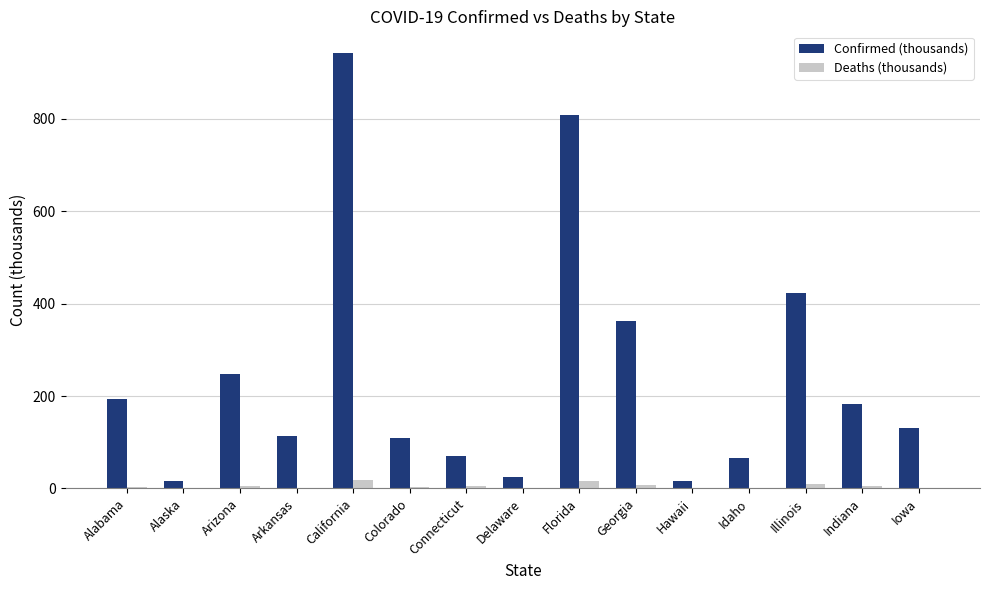

The value of Confirmed (thousands) at Georgia is 597.5. True or false?

False